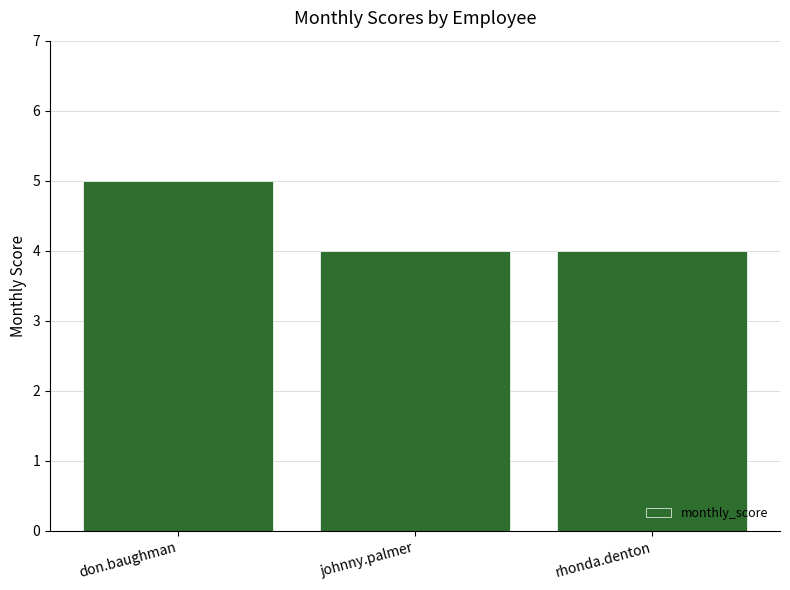

What is the value of the 3rd bar from the left?

4